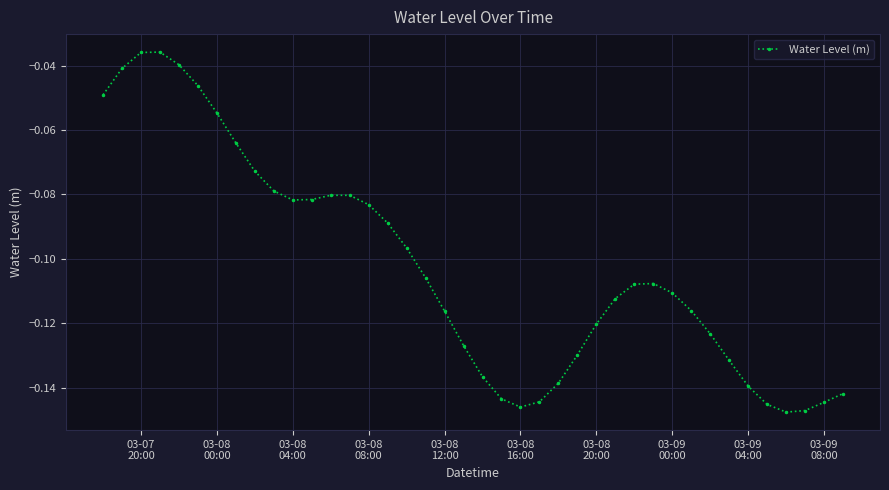

What is the sum of all values?

-4.1